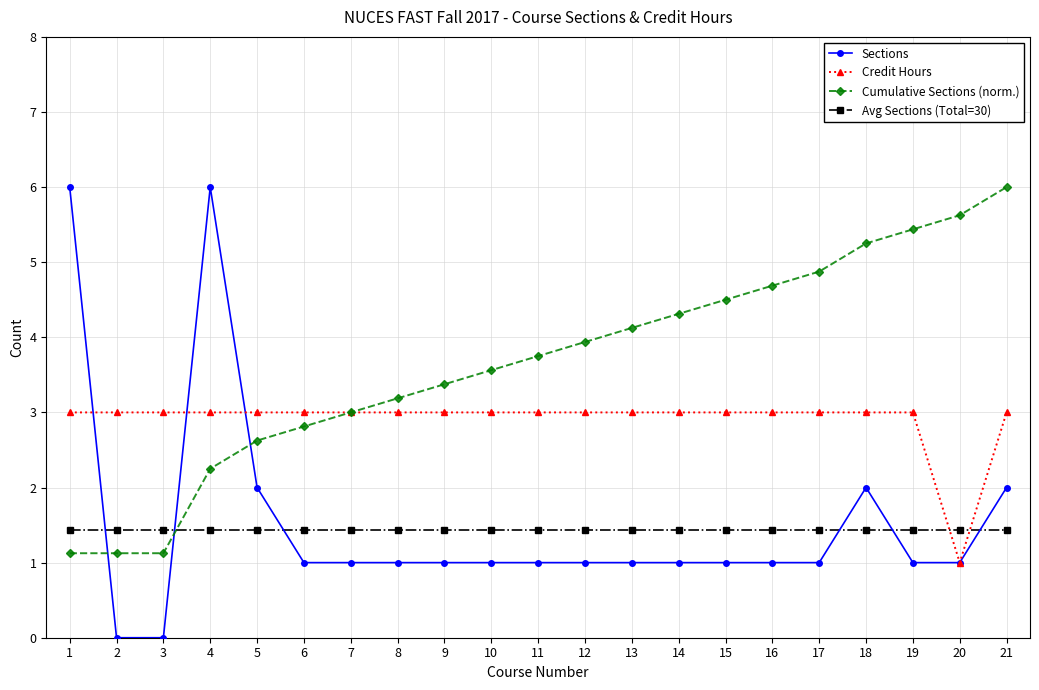

What is the minimum value for Cumulative Sections (norm.)?

1.1